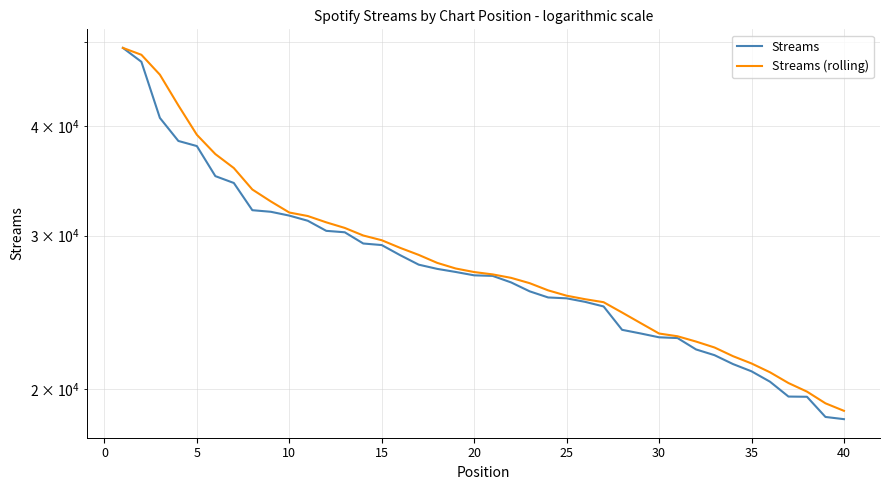

Rank the series by their maximum value, from lowest to highest.

Streams, Streams (rolling)